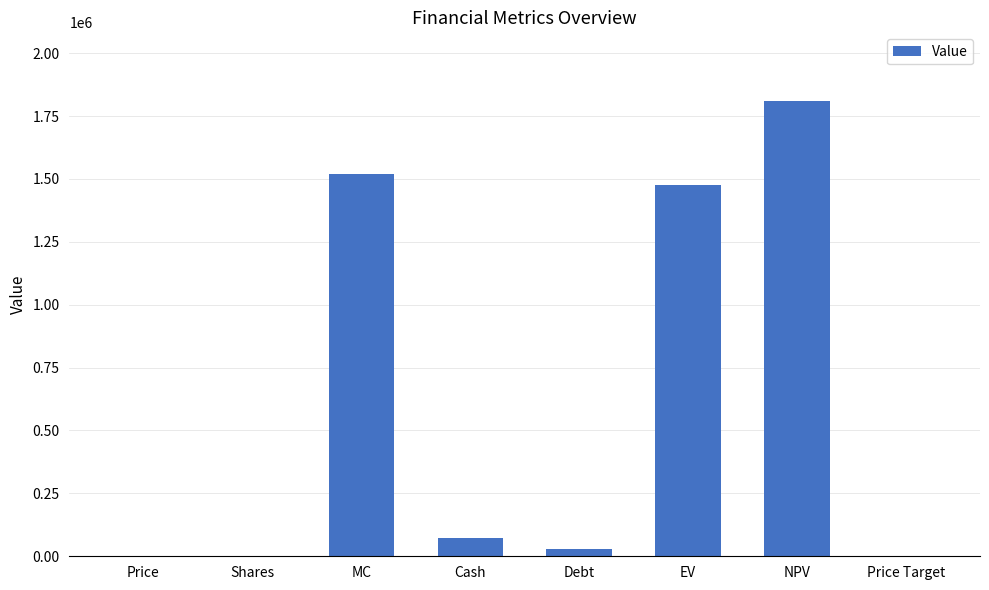

The value at EV is 1477320.5. True or false?

True